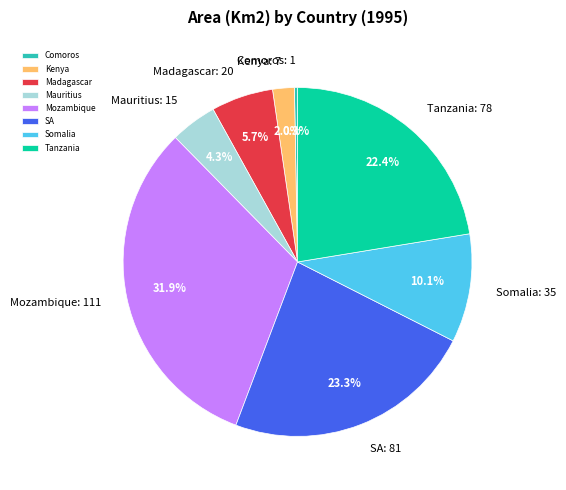

To the nearest percent, what portion does Madagascar represent?

6%